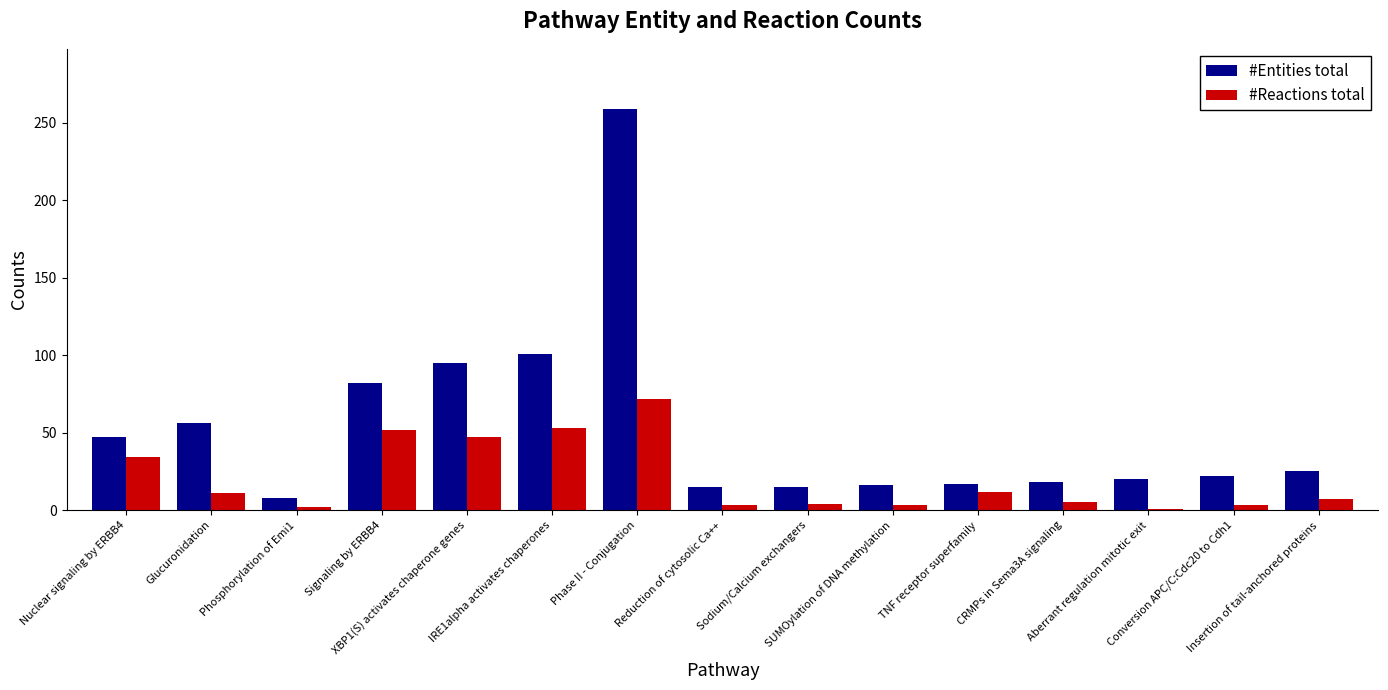

Rank the series by their average value, from highest to lowest.

#Entities total, #Reactions total